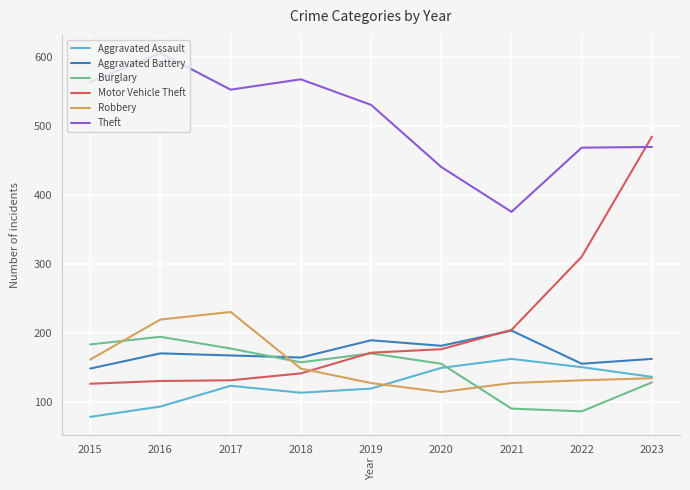

What is the spread (max minus min) of values at 2022?

382